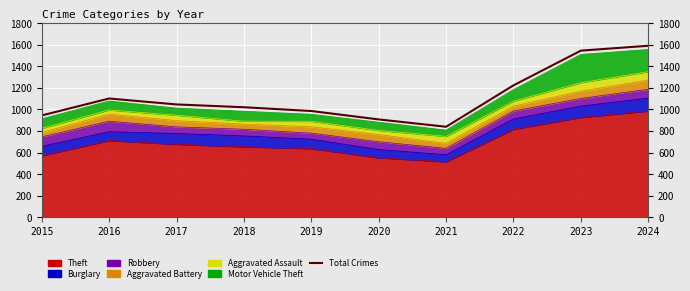

Which category has the highest value across all series?

2024